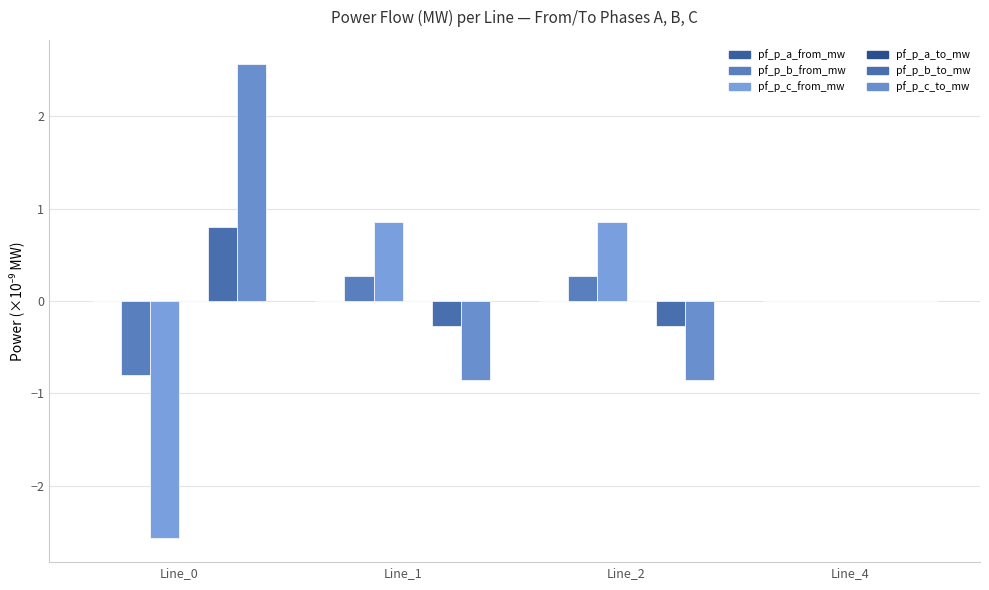

What is the minimum value shown in the chart?

-2.6